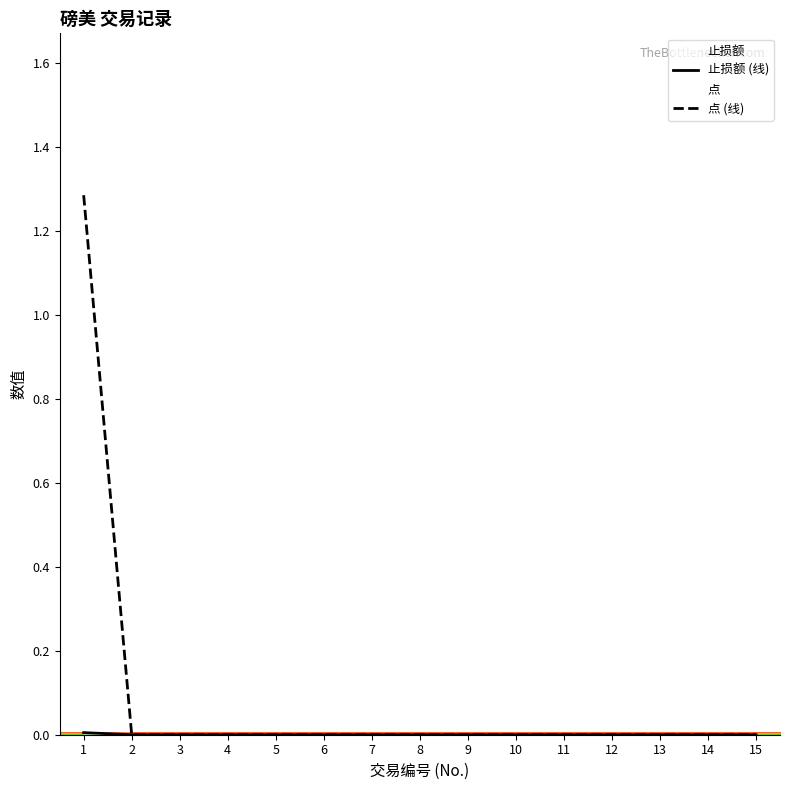

How many series are shown in this chart?

2